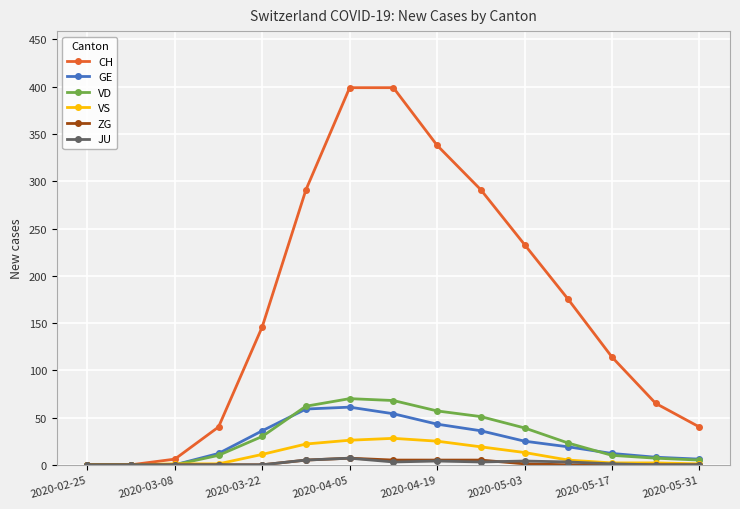

Is it true that CH equals 114 at 2020-05-17?

True